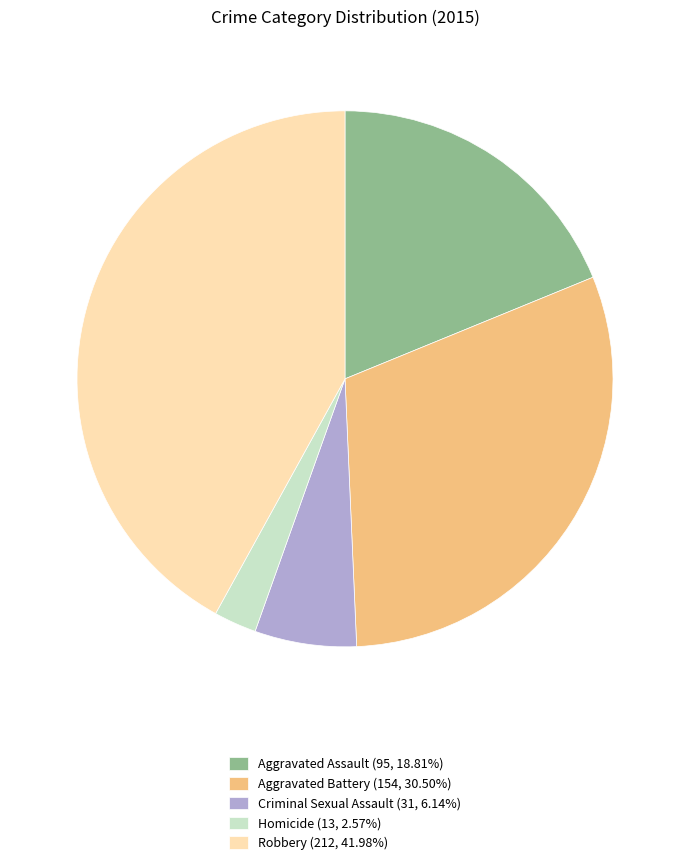

Is the sum of Aggravated Battery and Homicide greater than half?

No